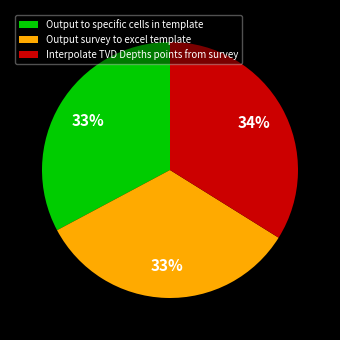

To the nearest percent, what is the combined percentage of Interpolate TVD Depths points from survey and Output survey to excel template?

67%